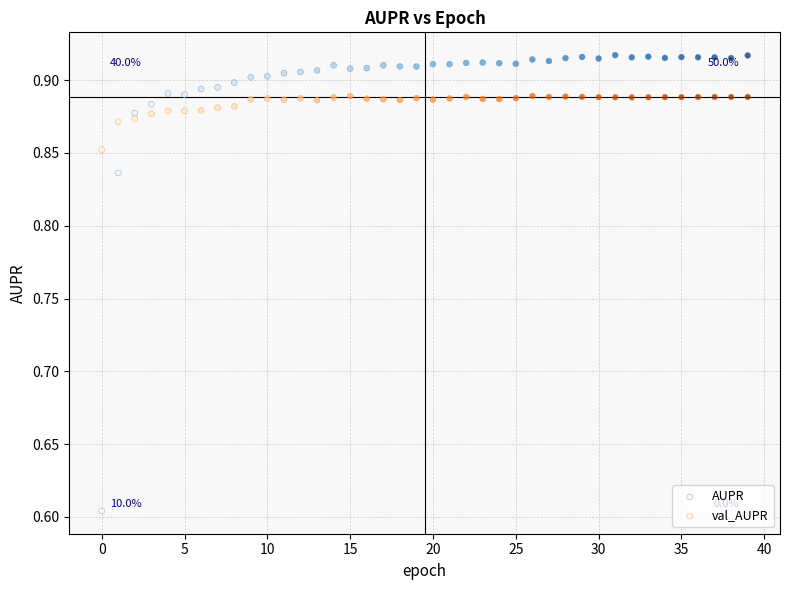

Which series has the widest spread of Y values?

AUPR